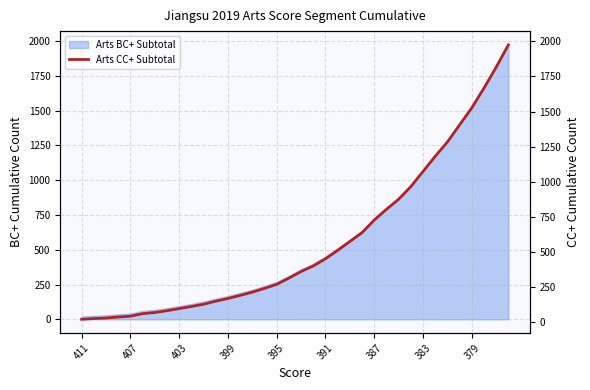

The value at 22 is 574. True or false?

True